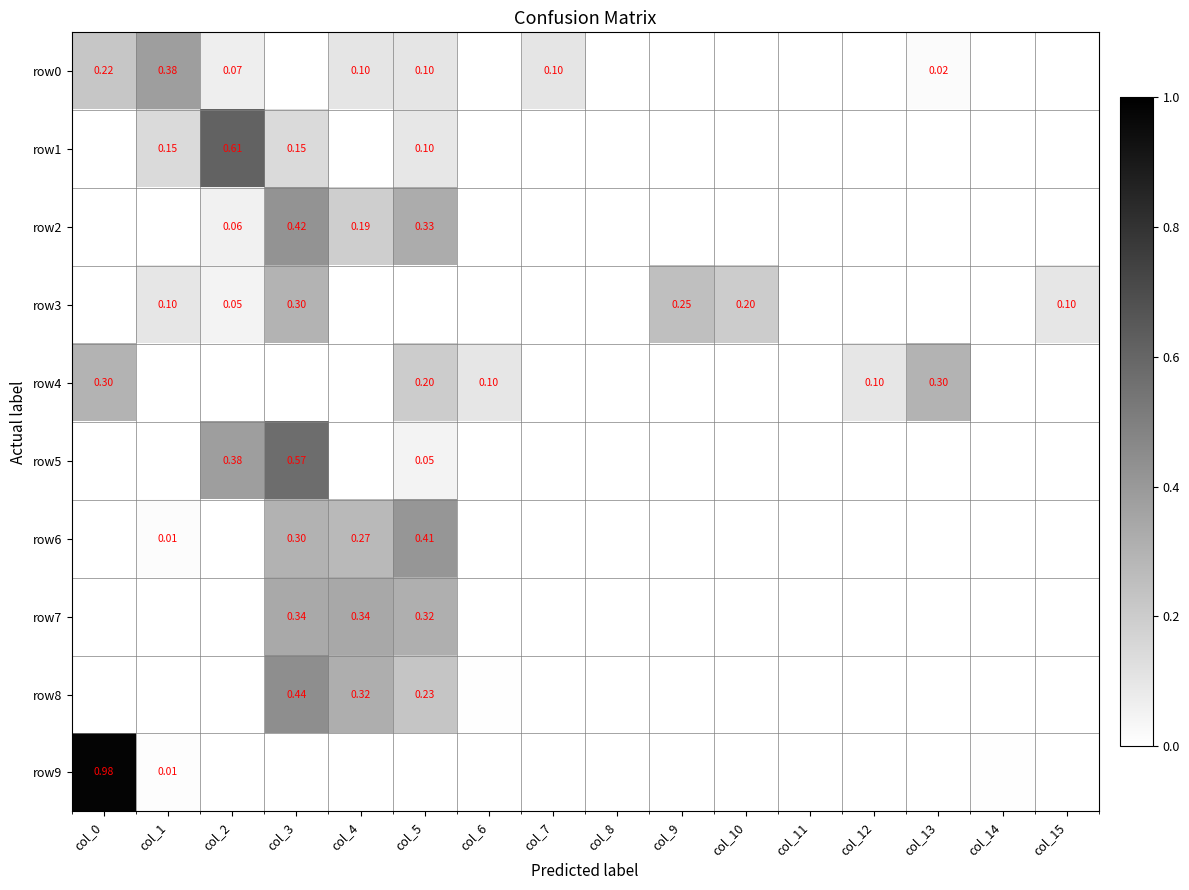

What is the difference between the maximum and minimum values in the row2 series?

0.4